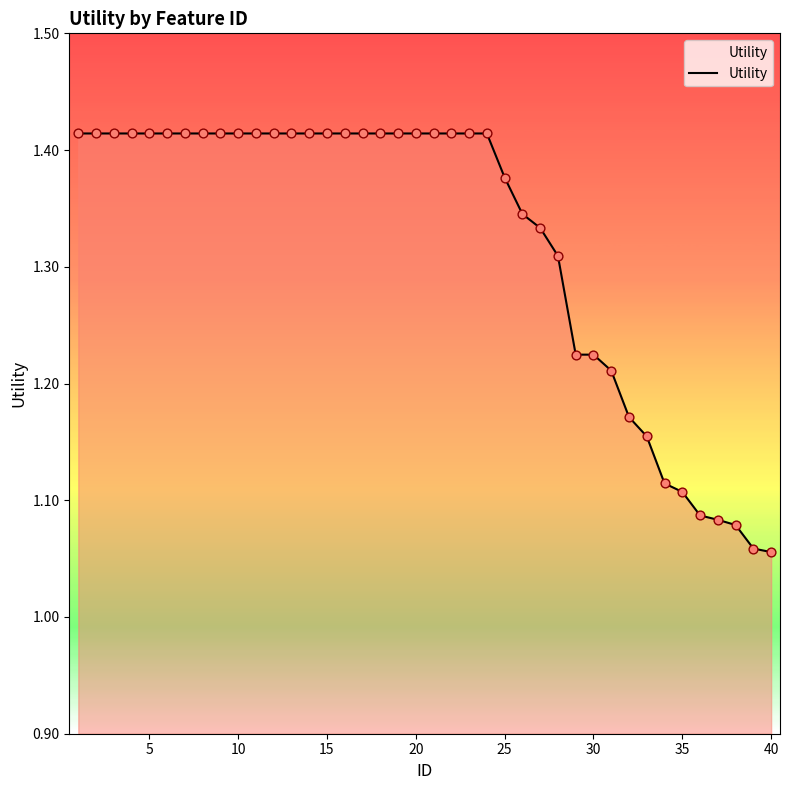

What is the difference between the maximum and minimum values?

0.4